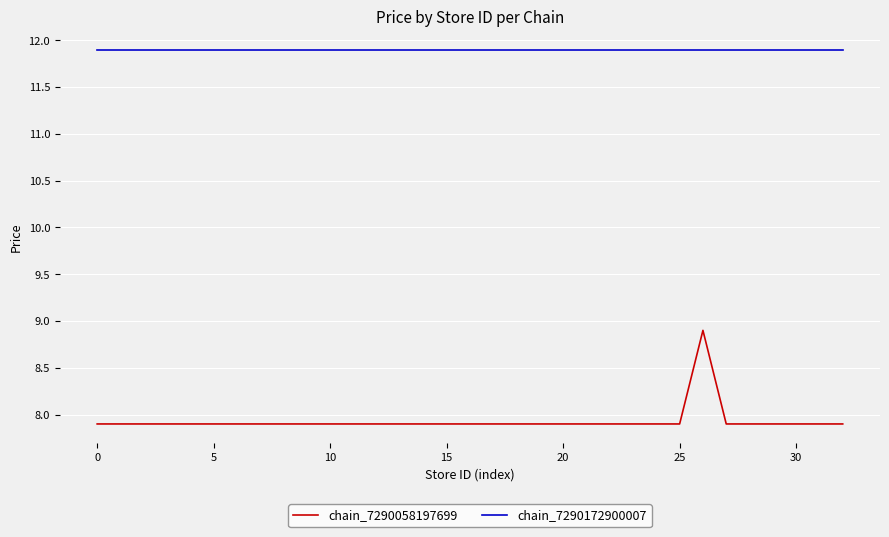

True or false: chain_7290172900007 and chain_7290058197699 cross at least once.

False